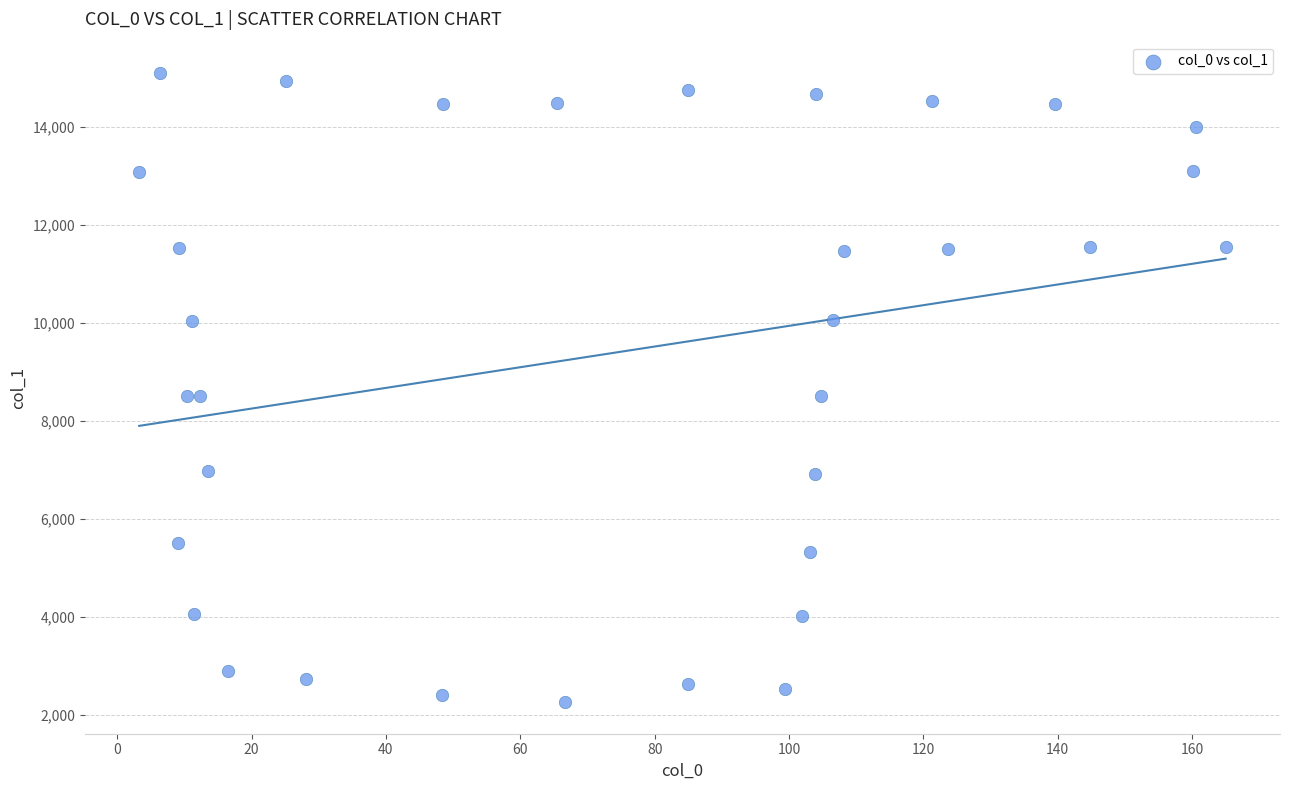

What is the range of Y values (max minus min)?

12851.7